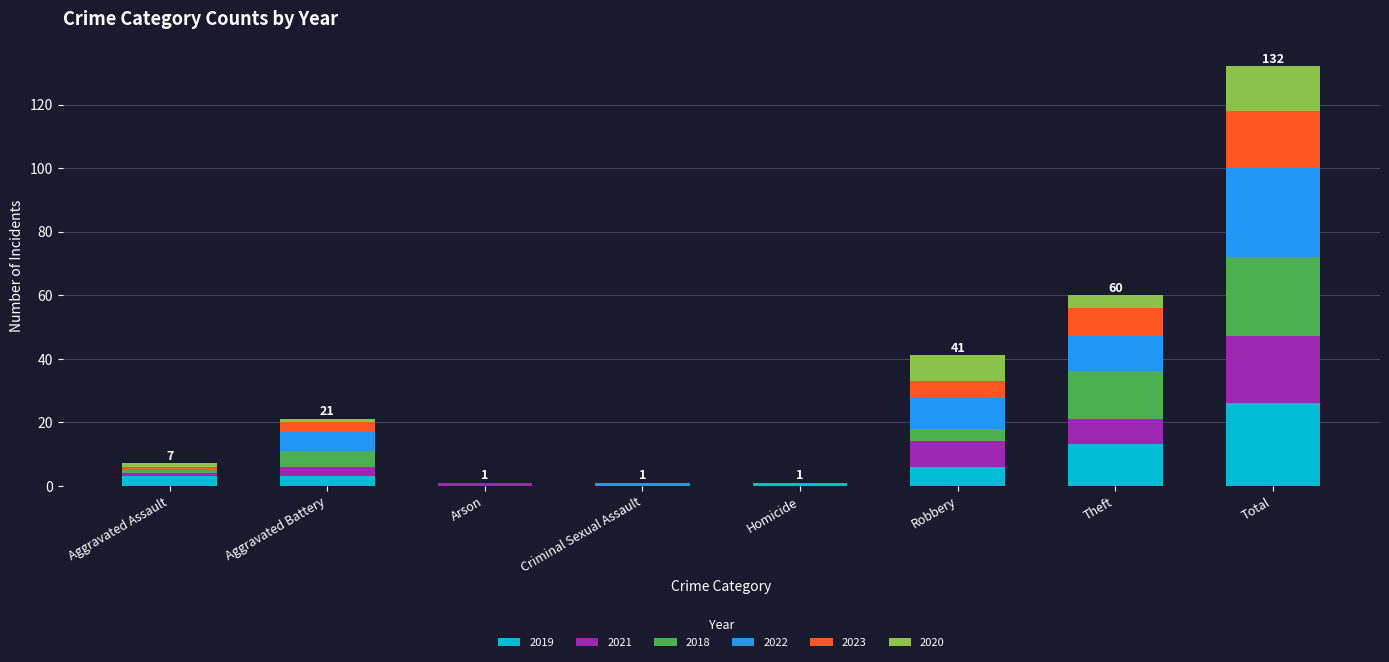

At which label does 2019 reach its peak?

Total